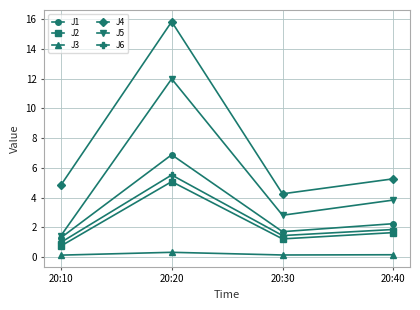

At how many categories does at least one series exceed 10?

1